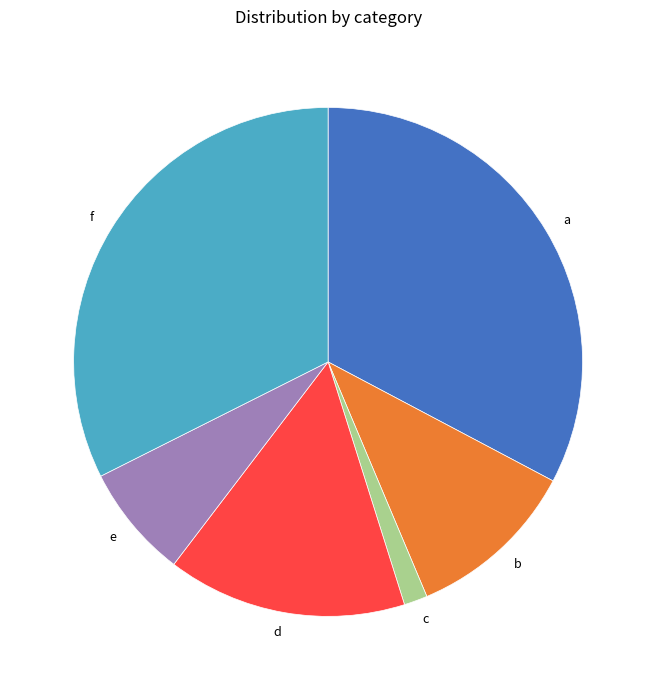

Which category has the smallest portion of the pie?

c